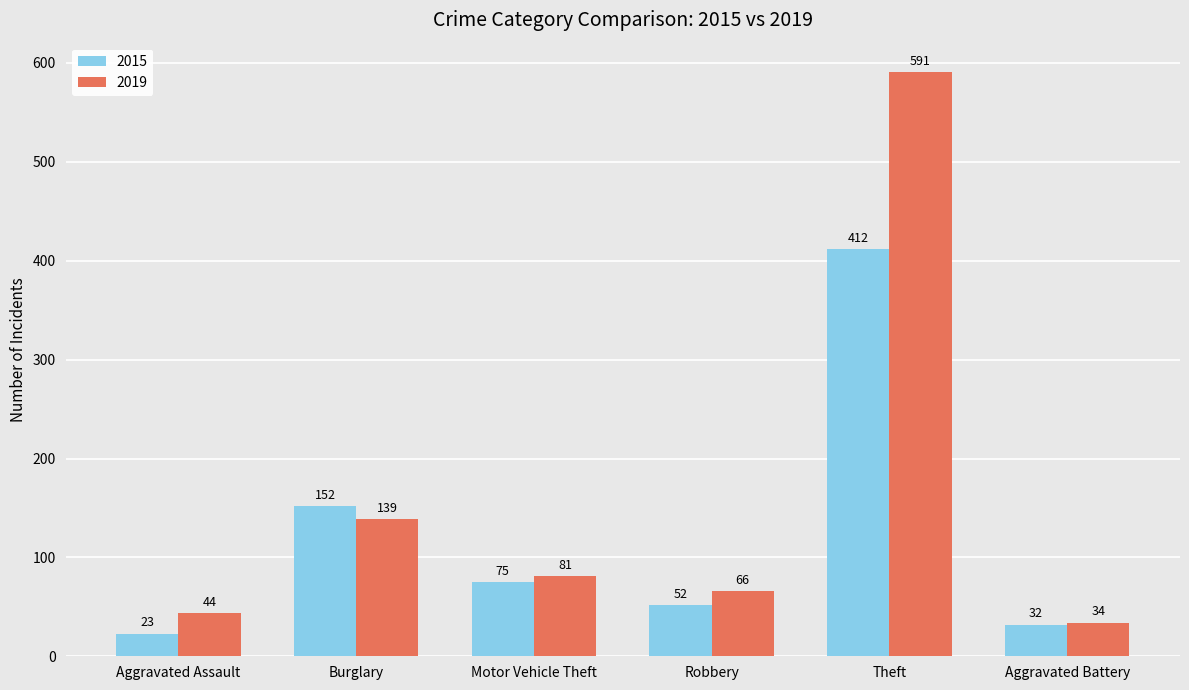

At which category is the sum across all series the highest?

Theft